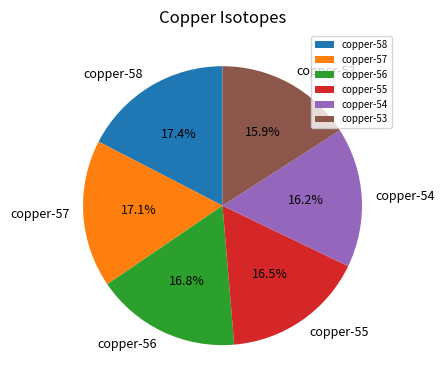

What percentage do copper-58 and copper-53 together represent?

33.3%